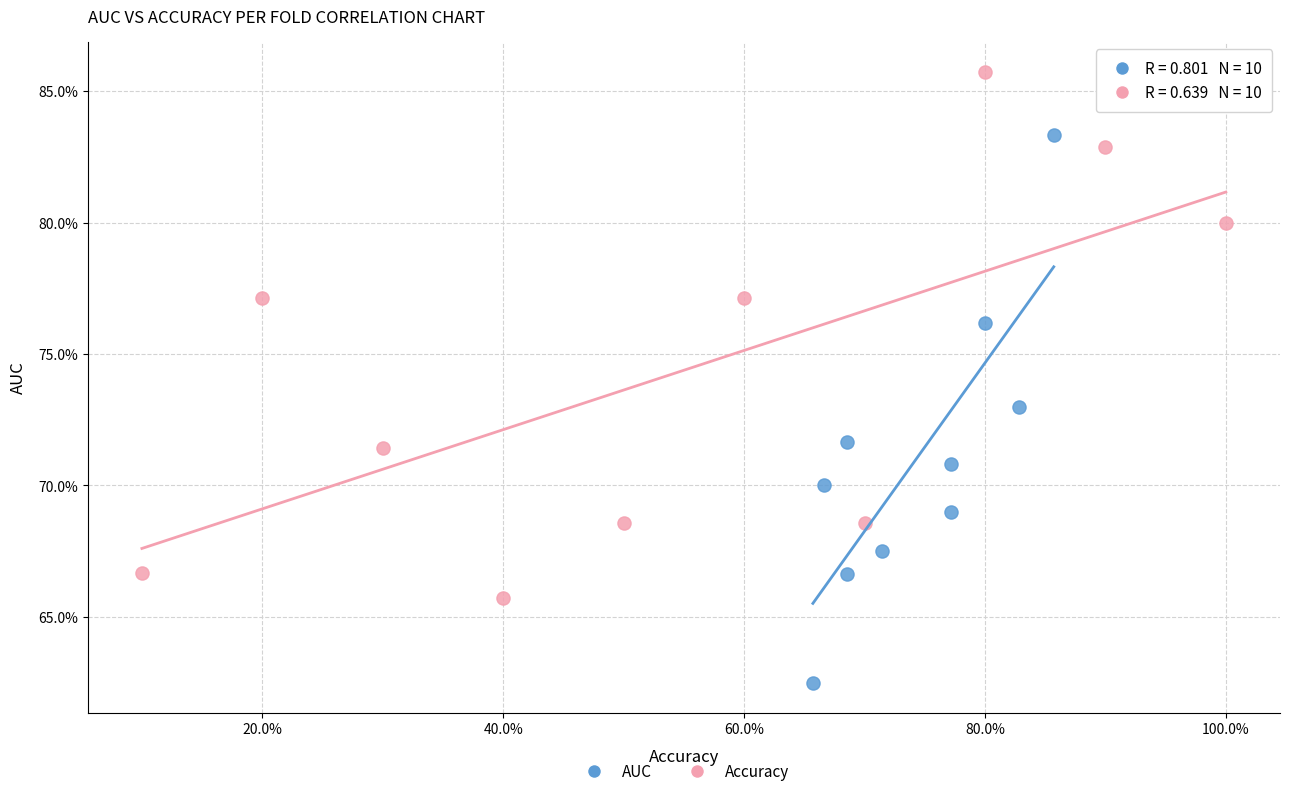

What are all the series names shown in the legend?

AUC, Accuracy